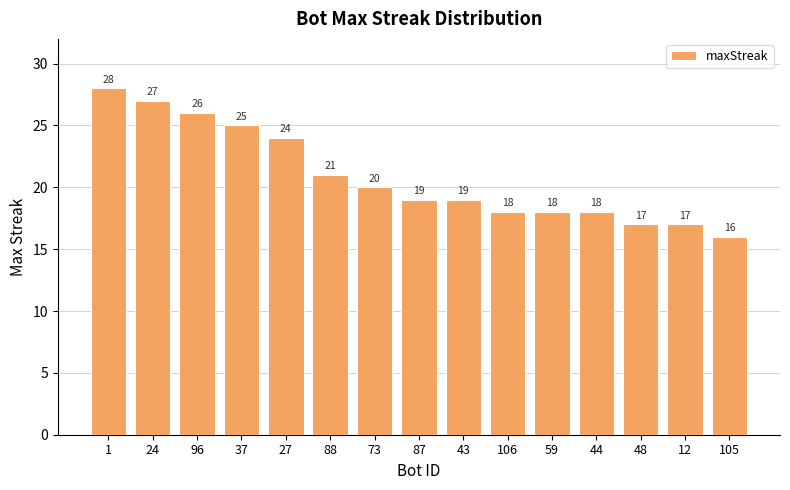

What is the maximum value shown in the chart?

28